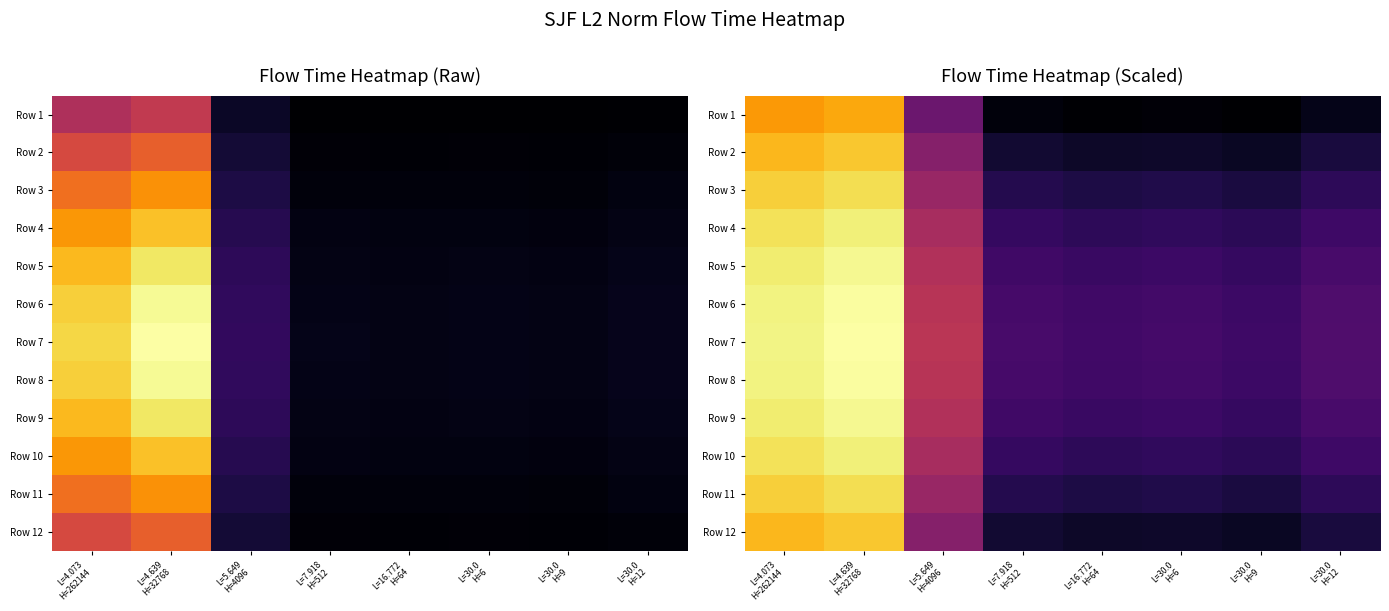

The Row 8 series shows 5.4 at L=7.918 H=512. True or false?

False